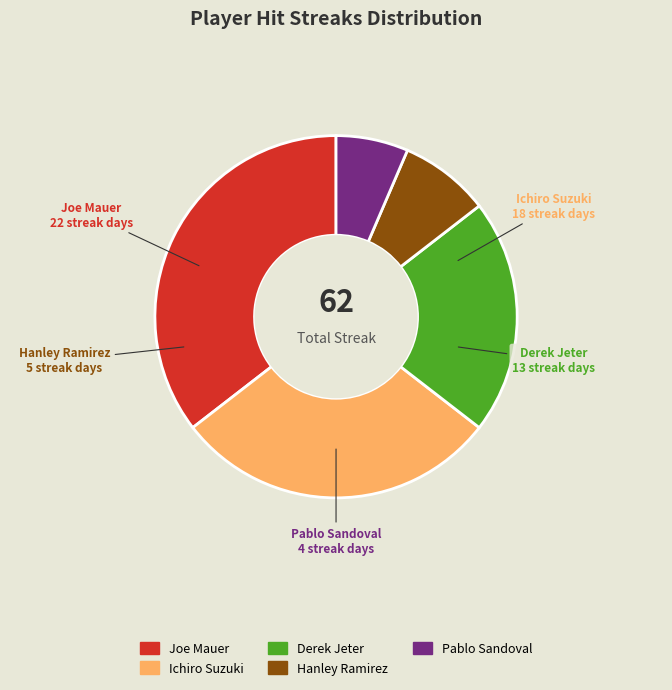

To the nearest percent, what portion does Joe Mauer represent?

35%